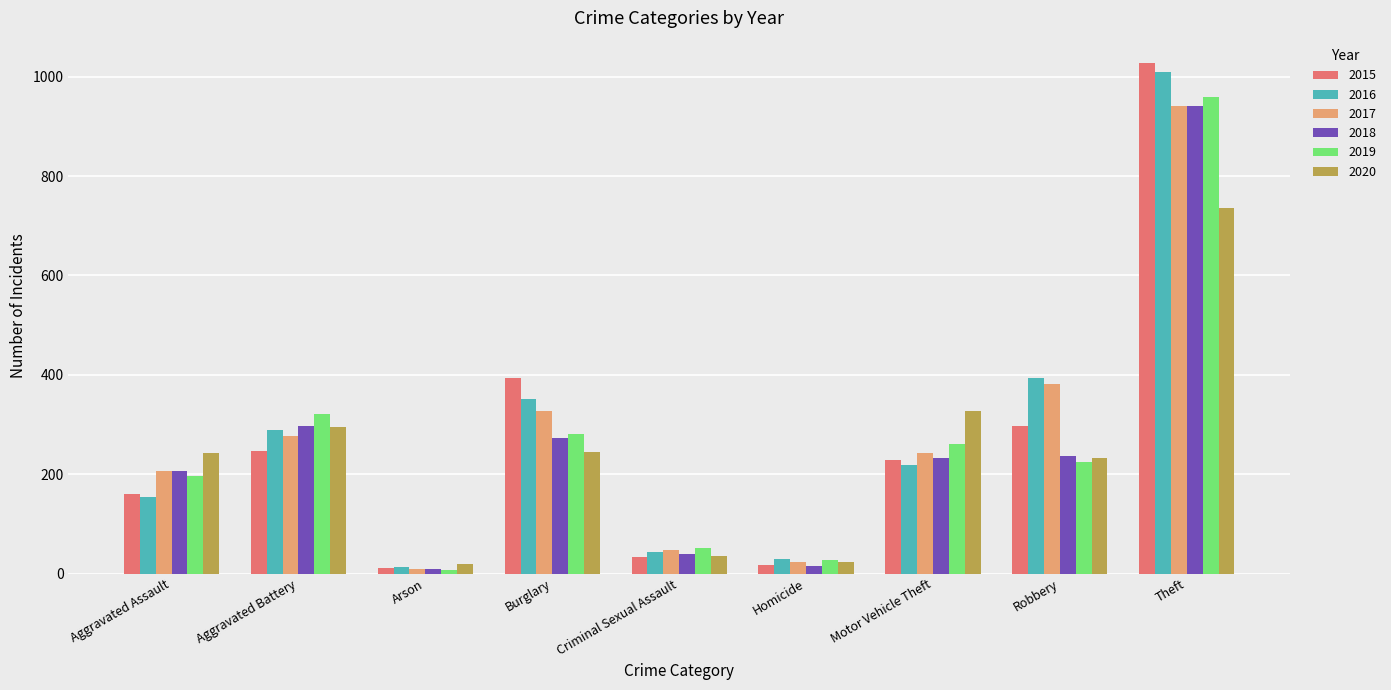

How many series are shown in this chart?

6